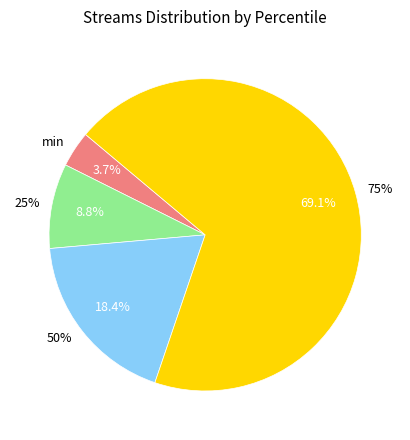

True or false: min accounts for 1% of the total.

False